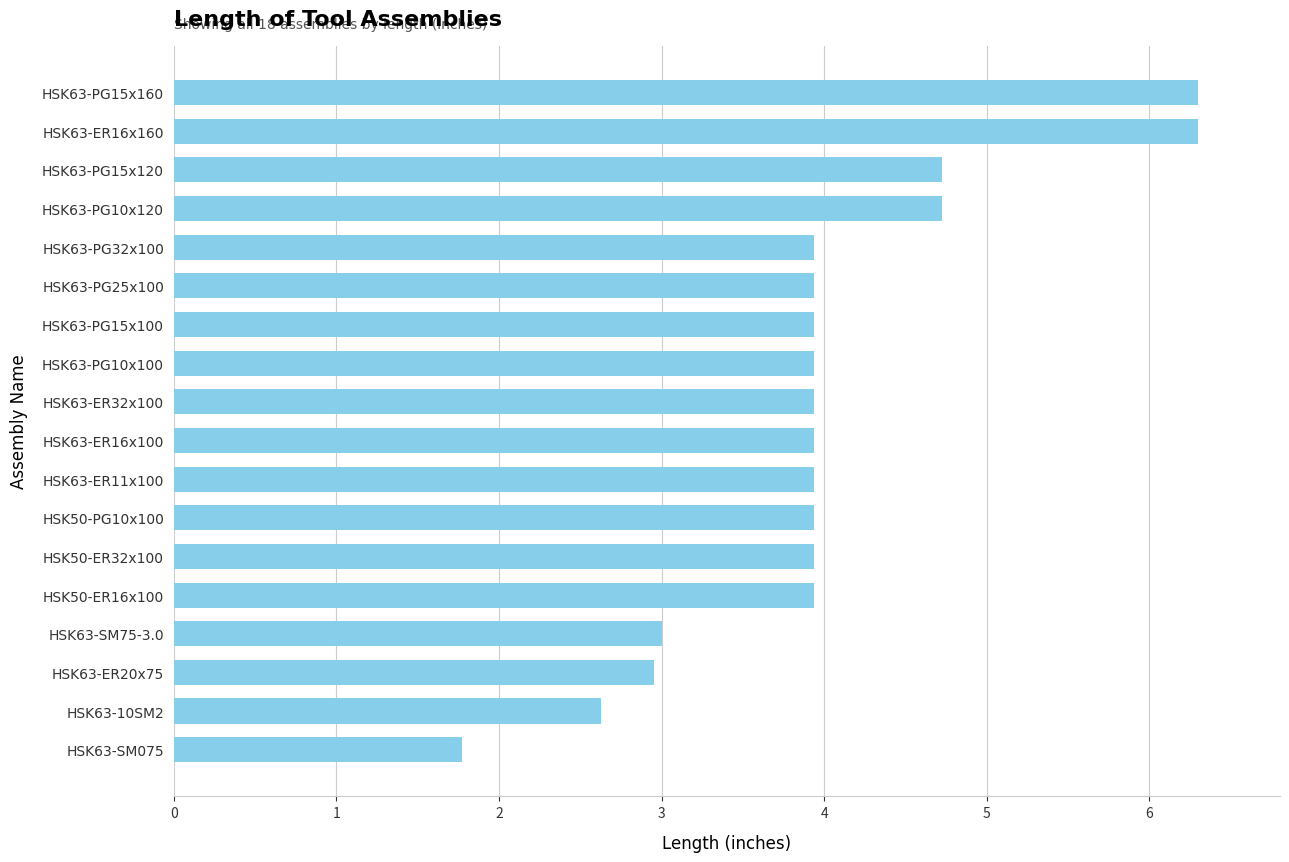

Count the number of categories in the chart.

18